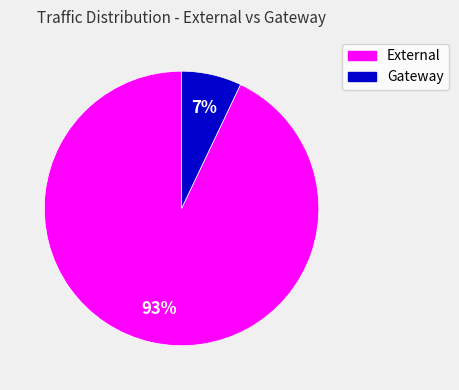

To the nearest percent, what is the difference between the largest and smallest slice percentages?

86%